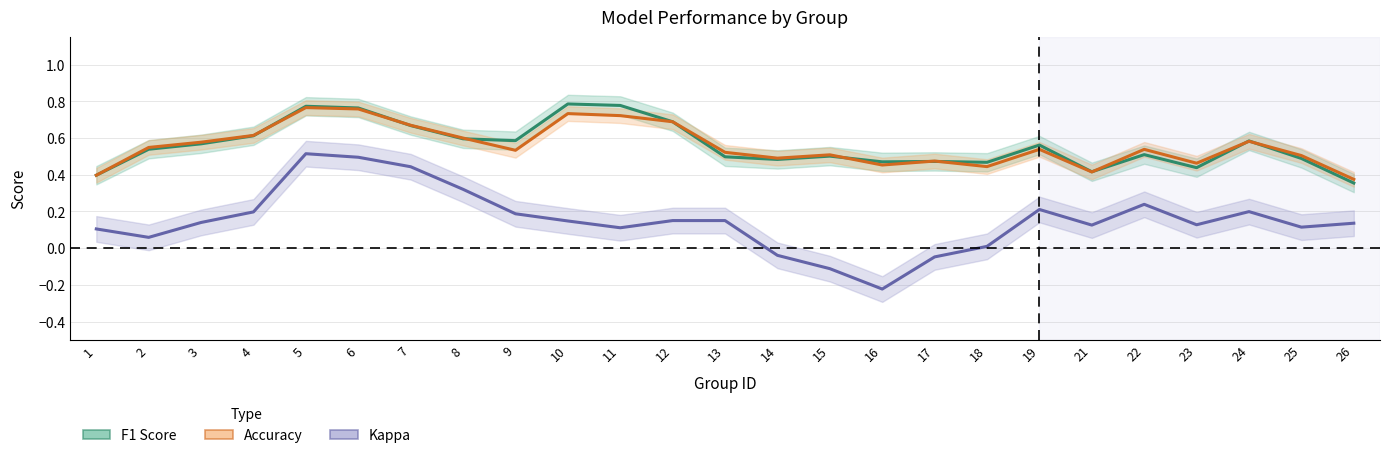

What value does the Kappa series have at 7?

0.4